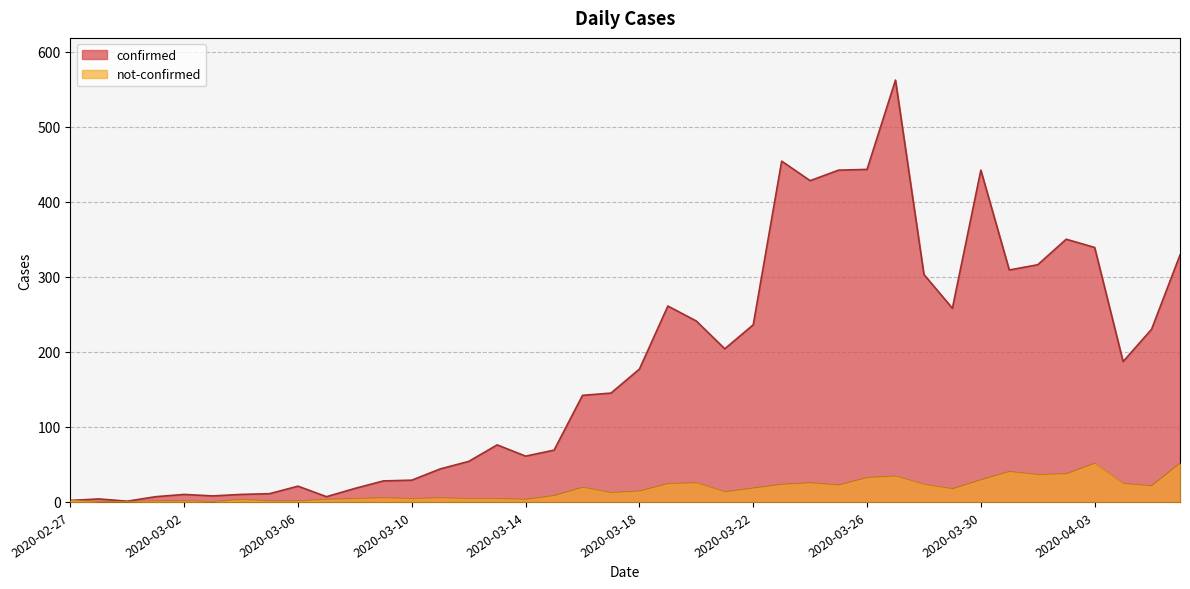

Which series has the largest total across all categories?

confirmed